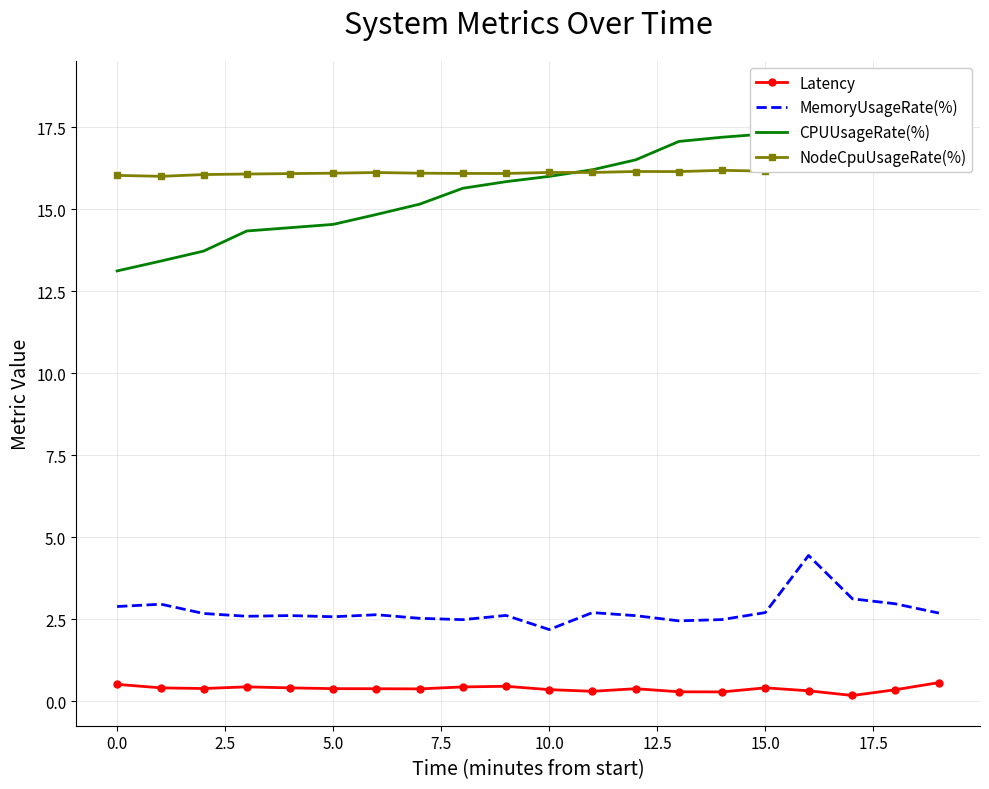

Is it true that MemoryUsageRate(%) equals 3.6 at 10.0?

False